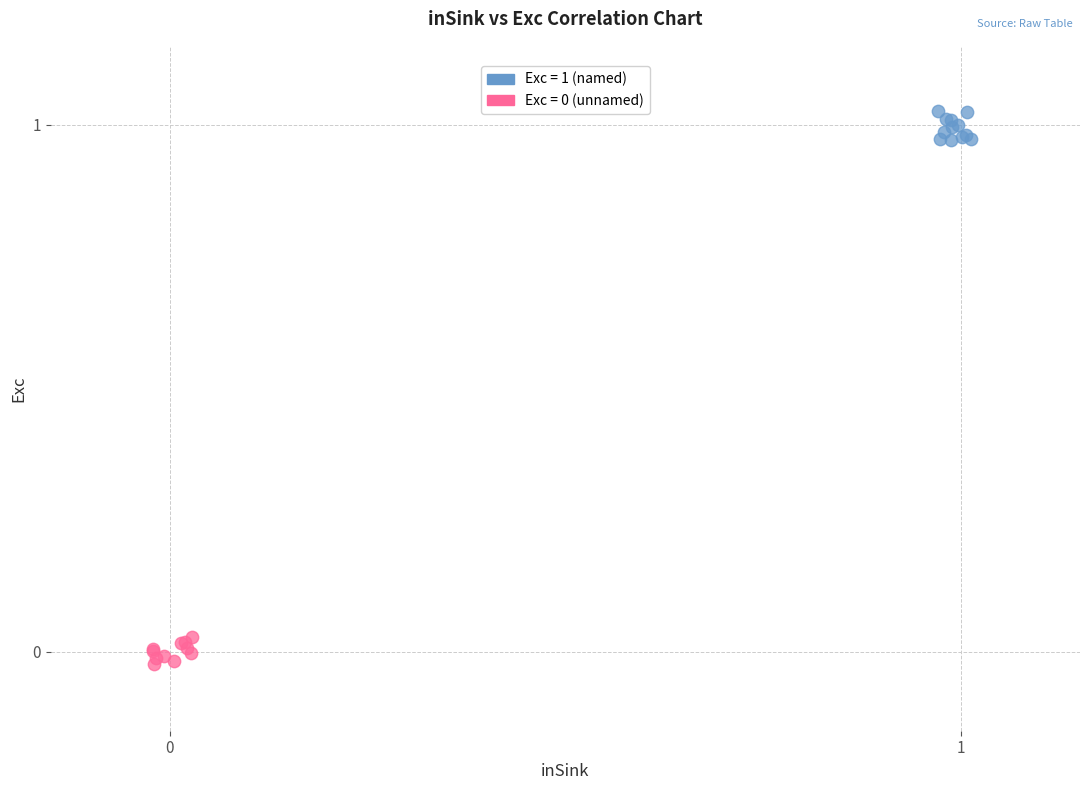

Which series contains the highest Y value?

Exc = 1 (named)